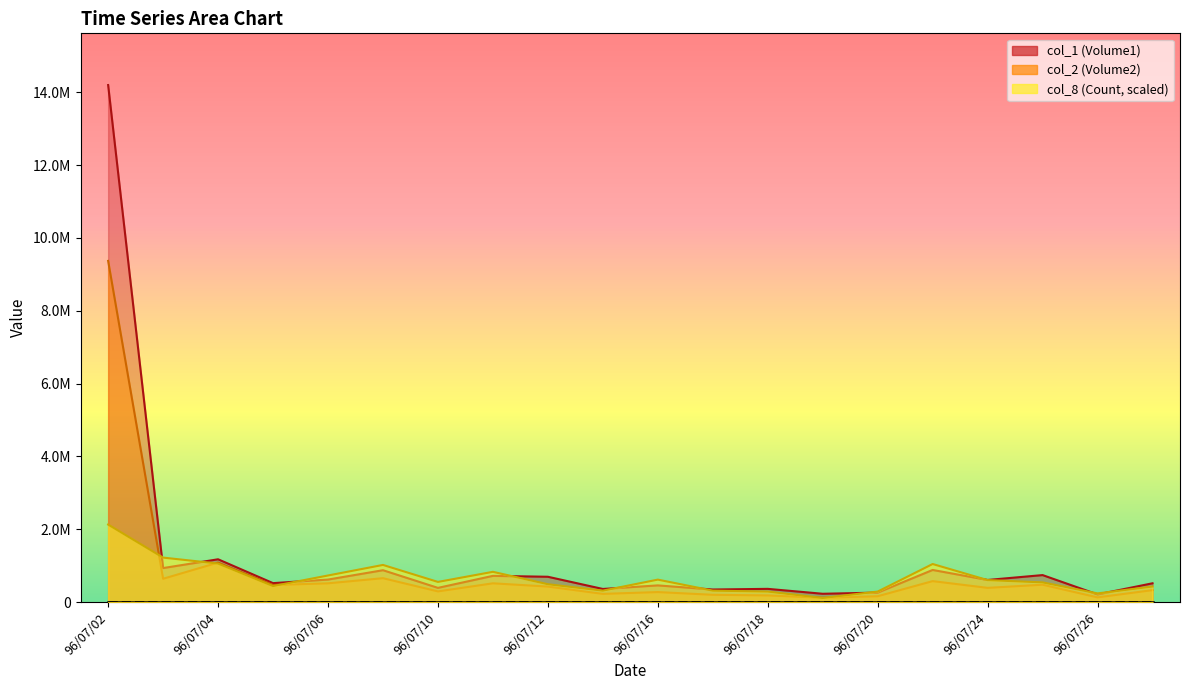

Which series ends up on top after the final intersection of col_8 (Count) and col_2 (Volume2)?

col_8 (Count)